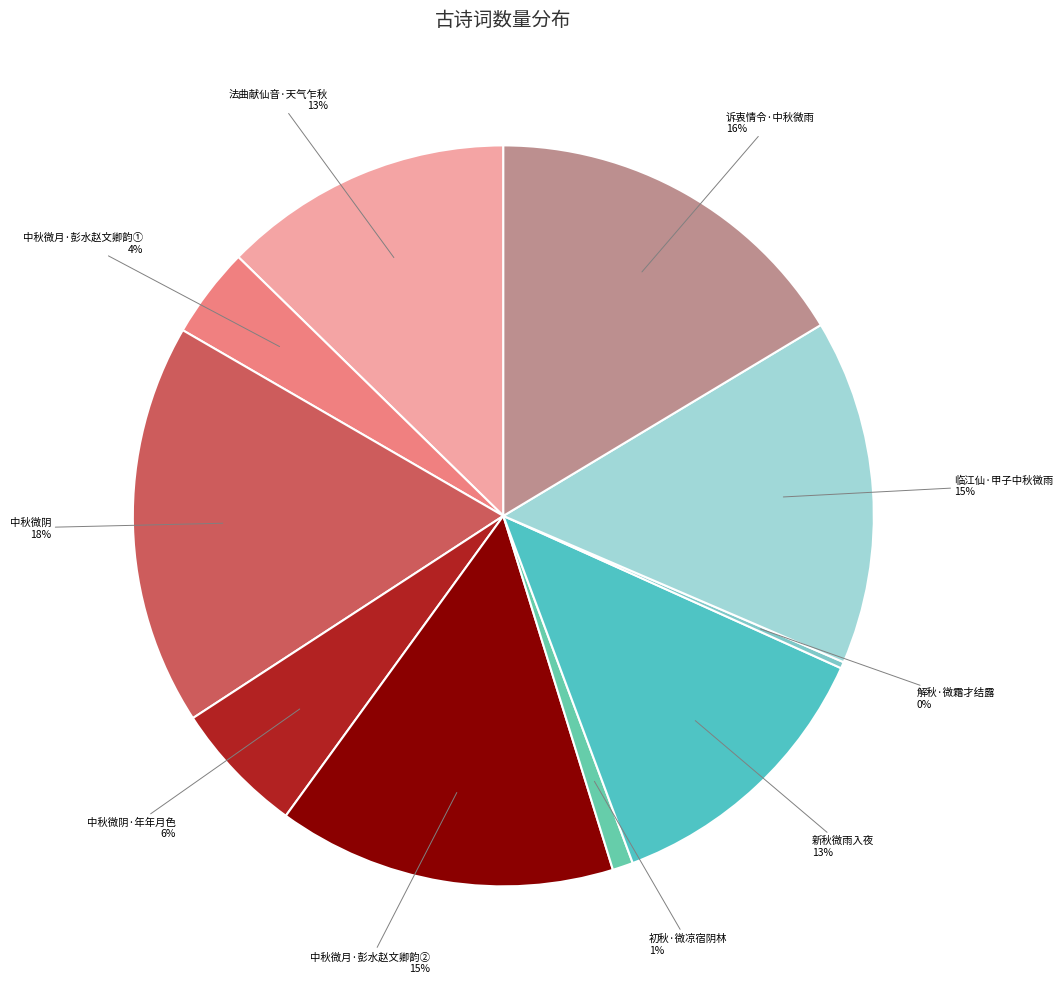

True or false: 中秋微月·彭水赵文卿韵② accounts for 15% of the total.

True